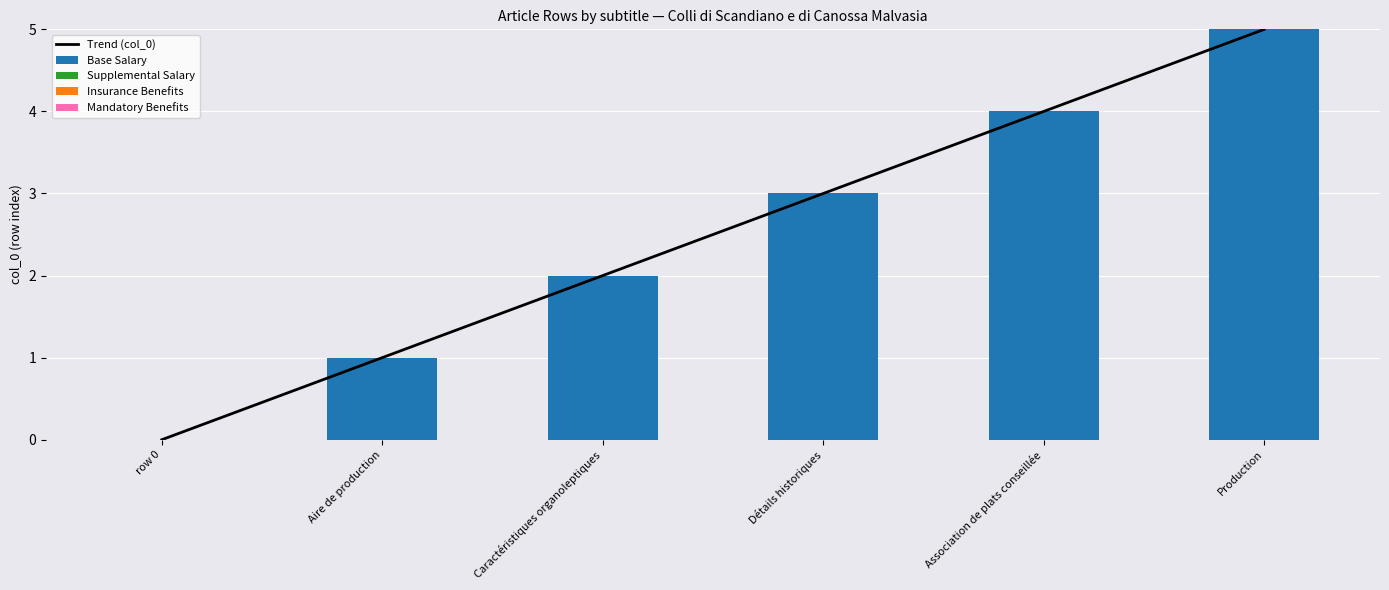

Which category has the lowest value in the Insurance Benefits series?

row 0